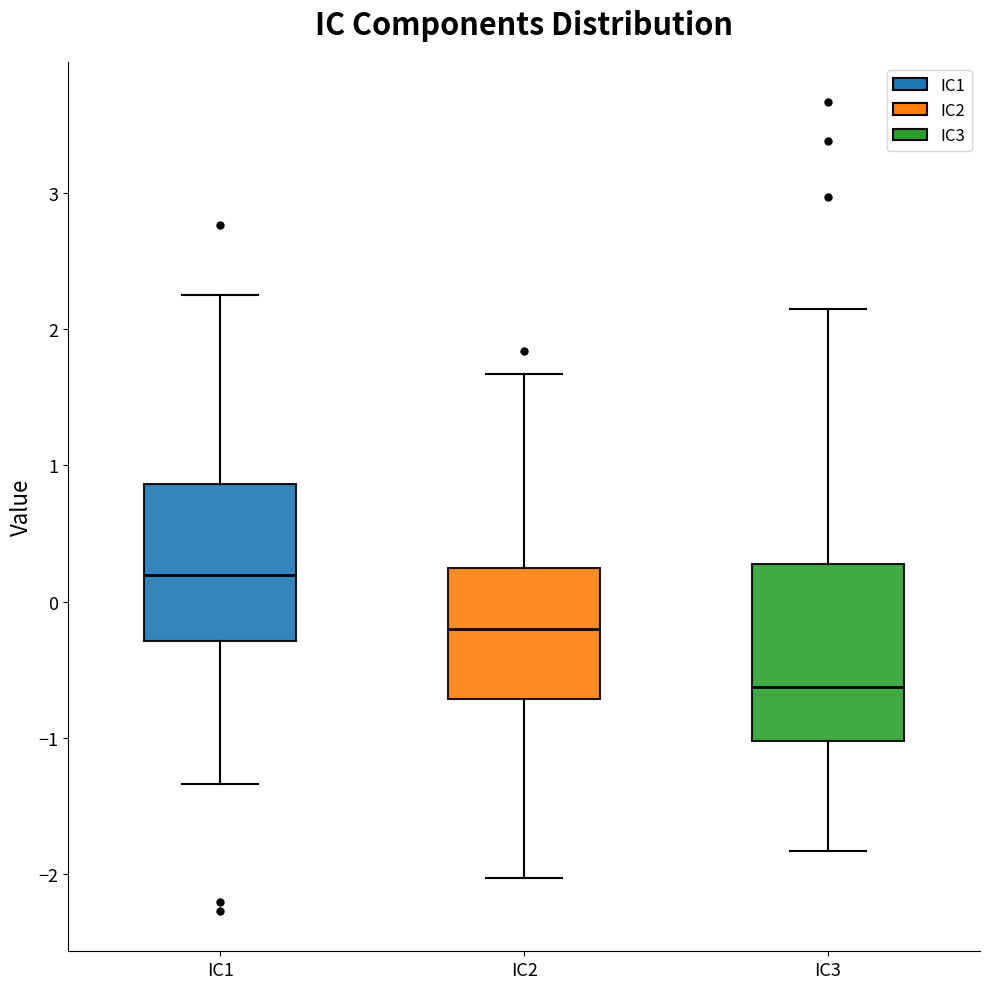

Reading left to right, transcribe this box plot: for each box, give where its median line is, the range the box spans, and where its two whiskers end, as read against the y-axis. The values are not printed on the chart, so give them approximately, as read against the axis.

IC1: median 0.2, box -0.3 to 0.9, whiskers -1.3 to 2.2
IC2: median -0.2, box -0.7 to 0.2, whiskers -2.0 to 1.7
IC3: median -0.6, box -1.0 to 0.3, whiskers -1.8 to 2.1